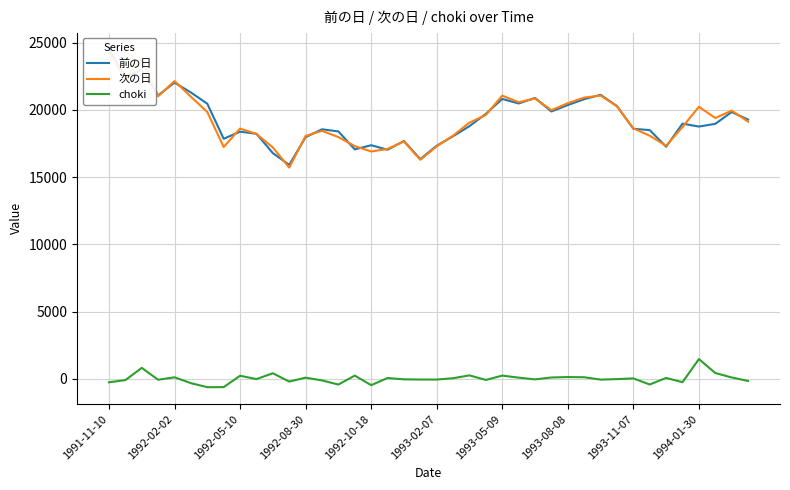

Which series has the widest spread of values?

前の日